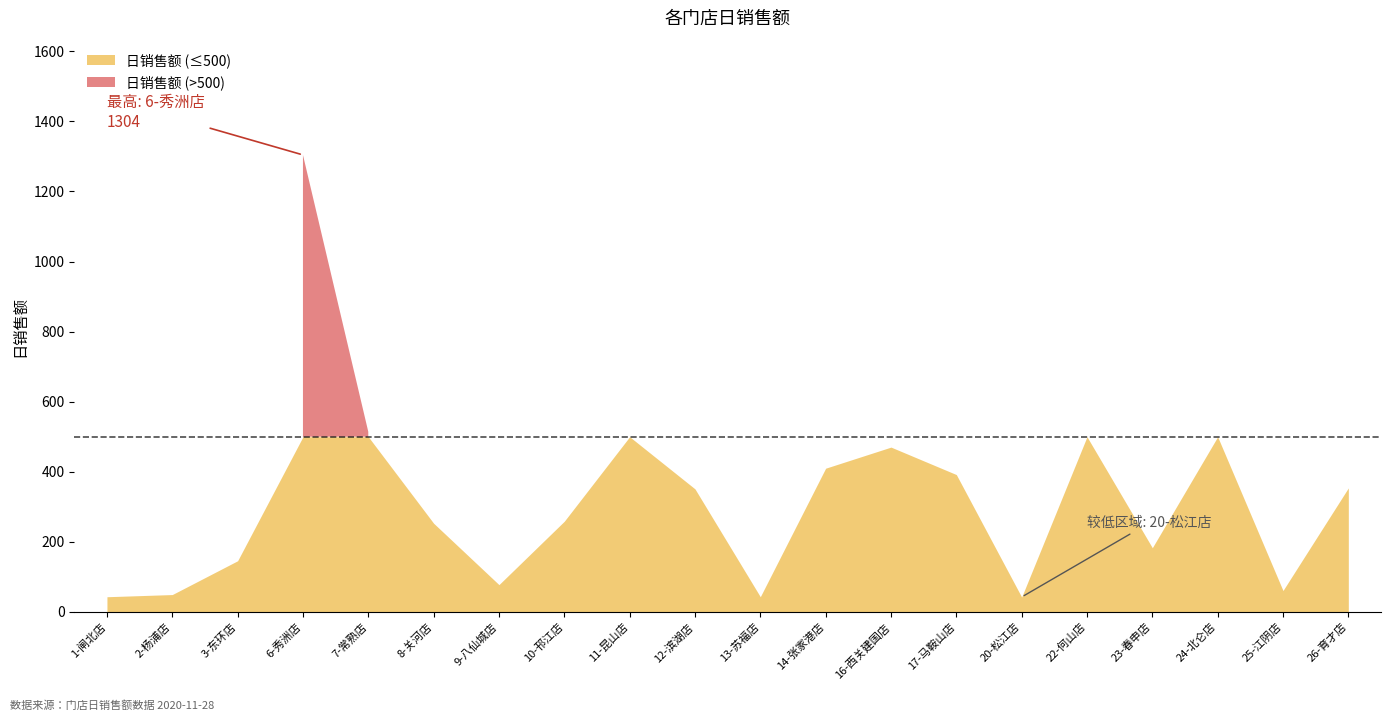

Does the chart have visible grid lines?

No